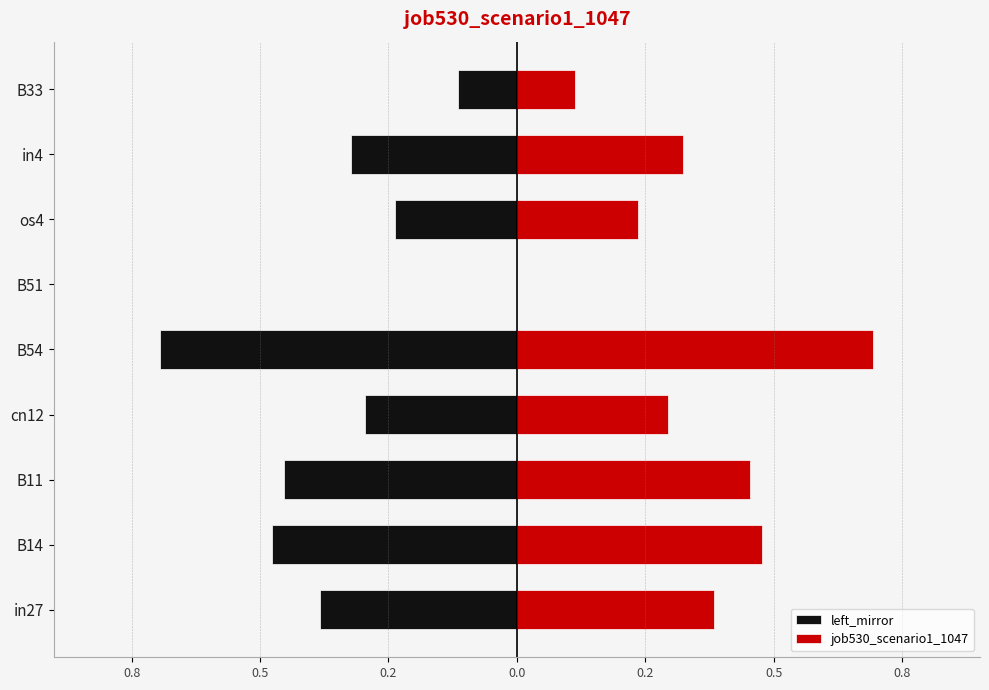

Reading left to right, what are all the values shown in this chart?

left_mirror: -0.4	-0.5	-0.5	-0.3	-0.7	0.0	-0.2	-0.3	-0.1
job530_scenario1_1047: 0.4	0.5	0.5	0.3	0.7	0.0	0.2	0.3	0.1